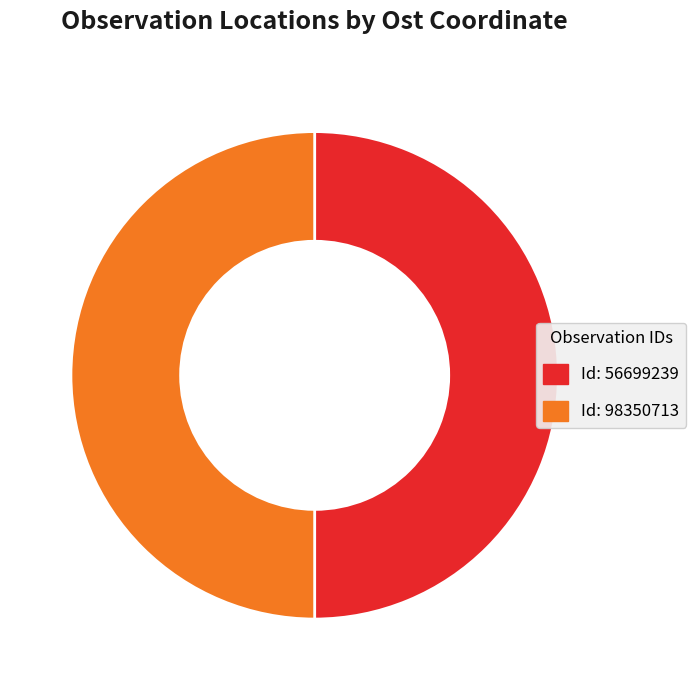

What is the smallest slice in the pie chart?

98350713